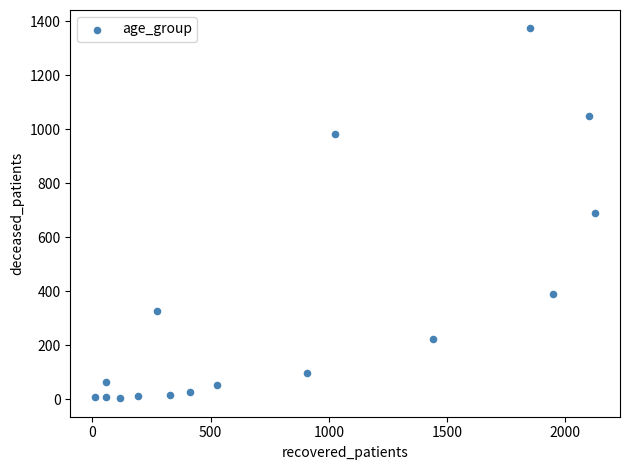

What is the range of Y values (max minus min)?

1370